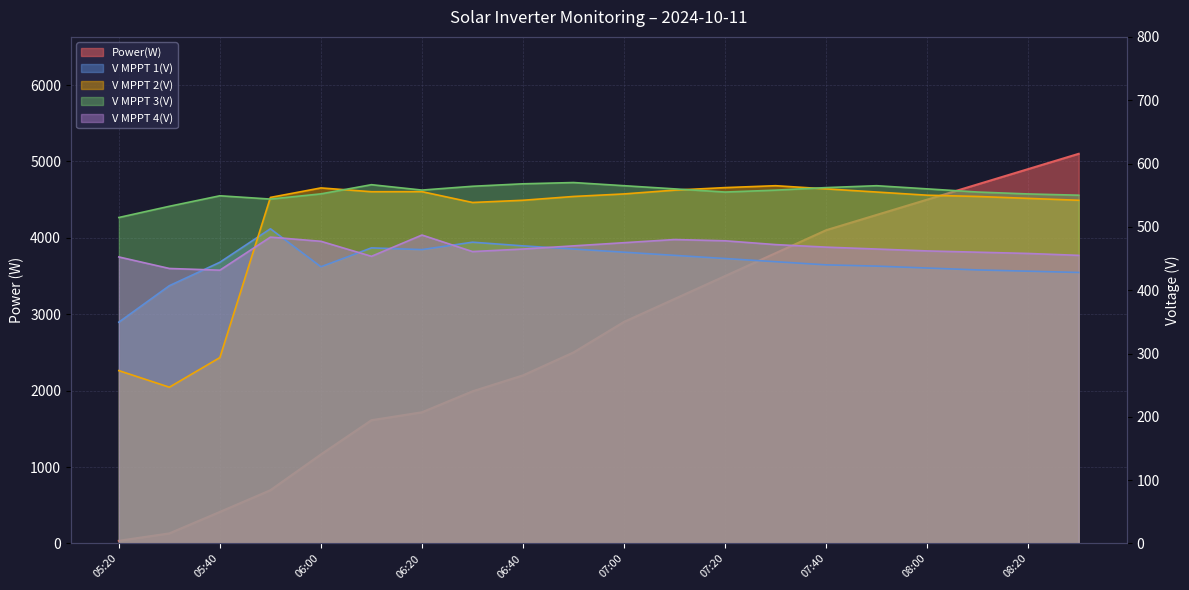

How many data points in V MPPT 4(V) are less than 465?

9